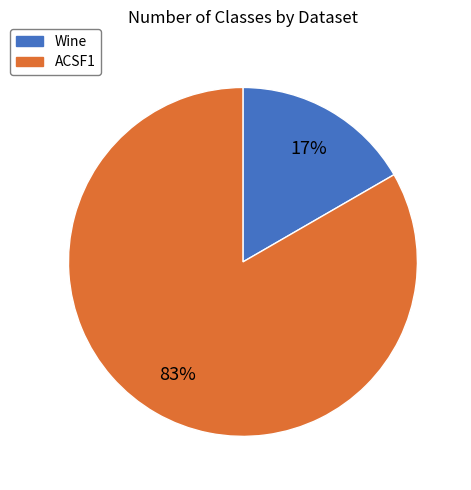

What is the largest slice in the pie chart?

ACSF1